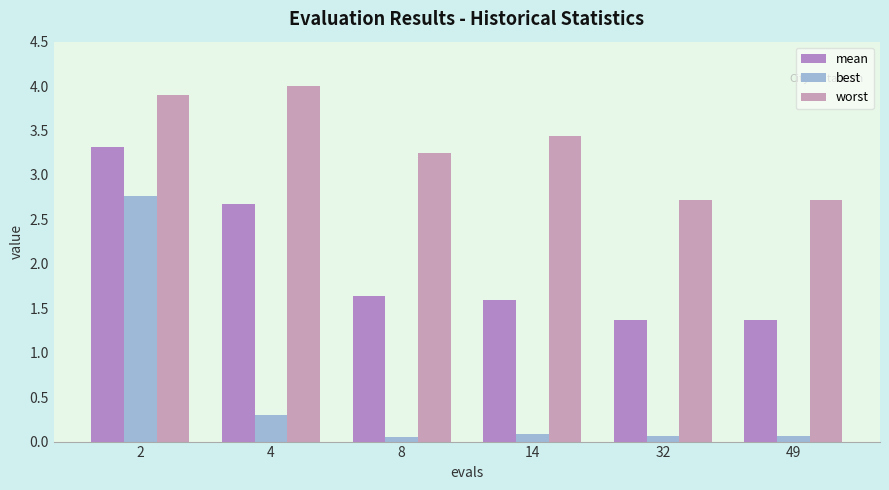

At which label does worst reach its minimum?

32